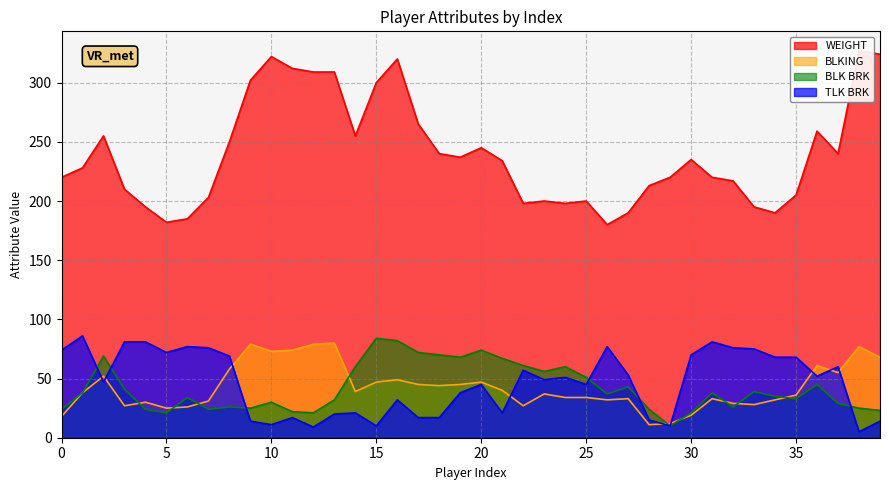

What is the value of the BLK BRK point at the 26th from the left?

51